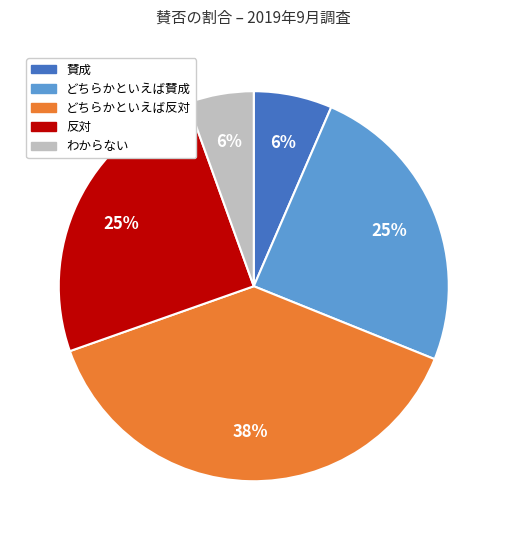

To the nearest percent, what percentage of the pie is わからない?

6%